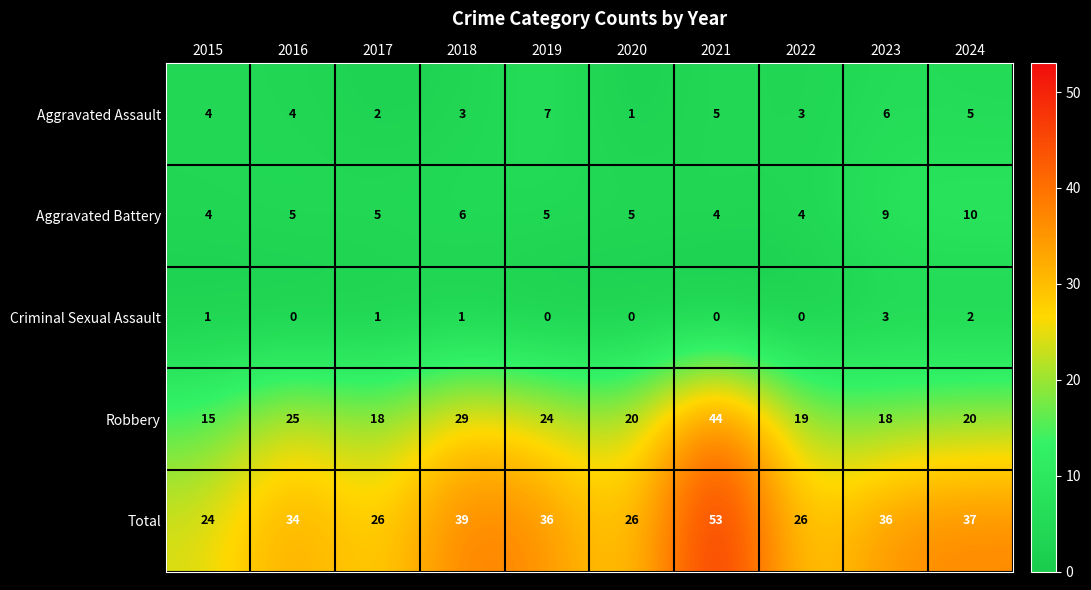

What is the greatest value displayed?

53